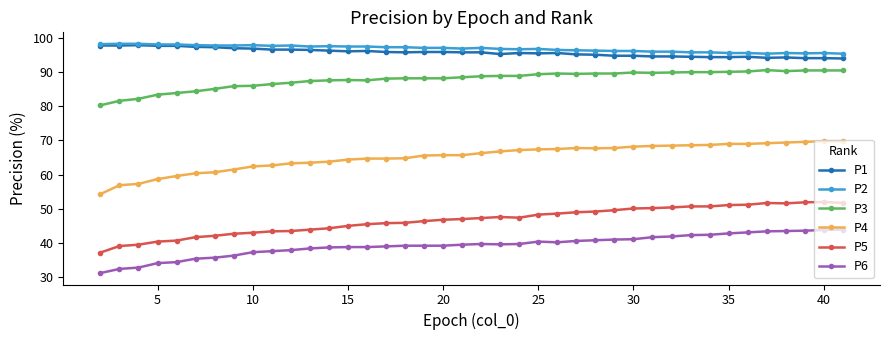

True or false: P6 has more than 0 interior local peaks.

True